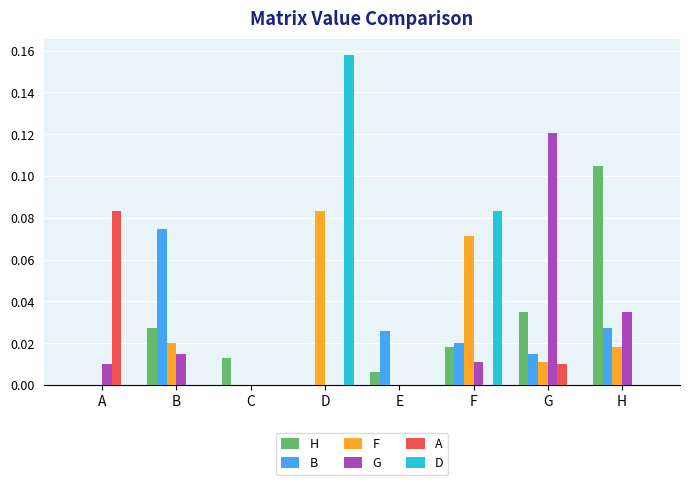

Which category has the highest value in the B series?

B